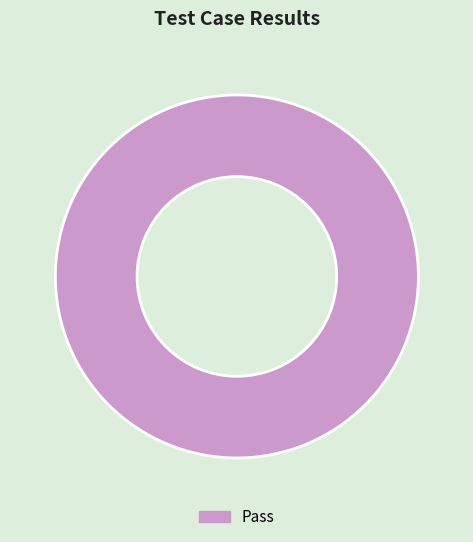

Does any single category account for the majority?

Yes